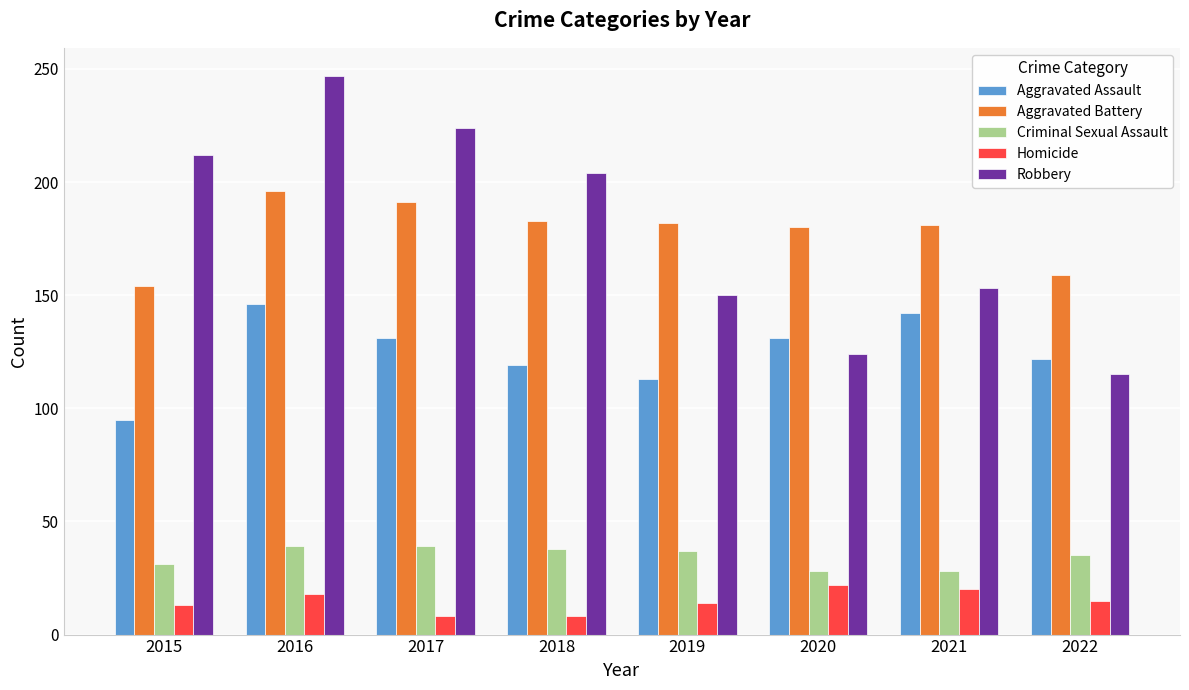

How many distinct data groups are displayed?

5